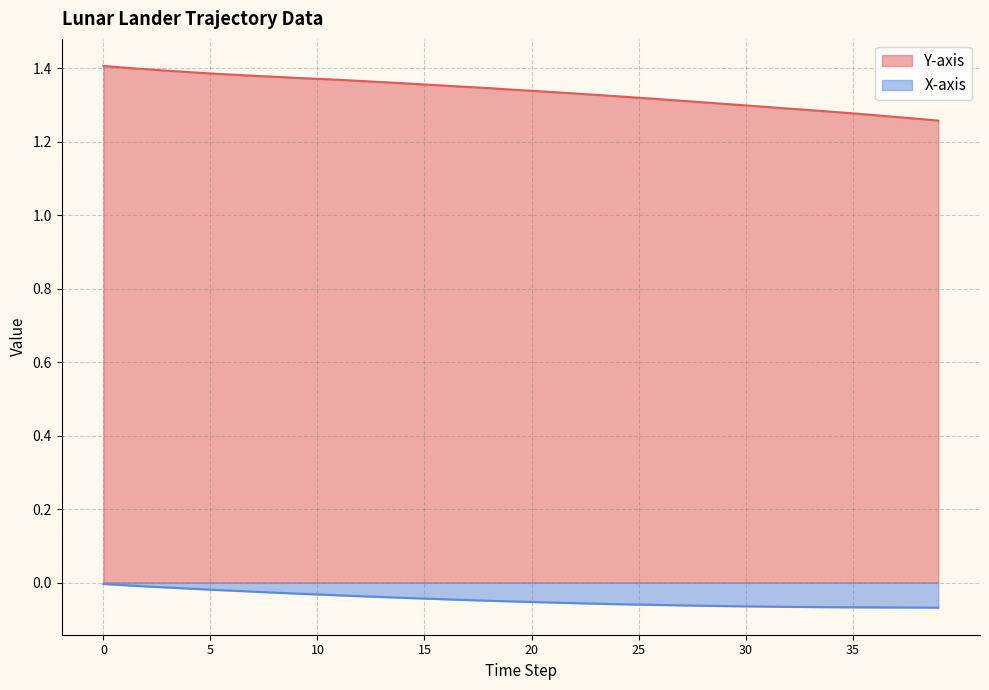

Count the Y-axis values in the range 1 to 2.

40